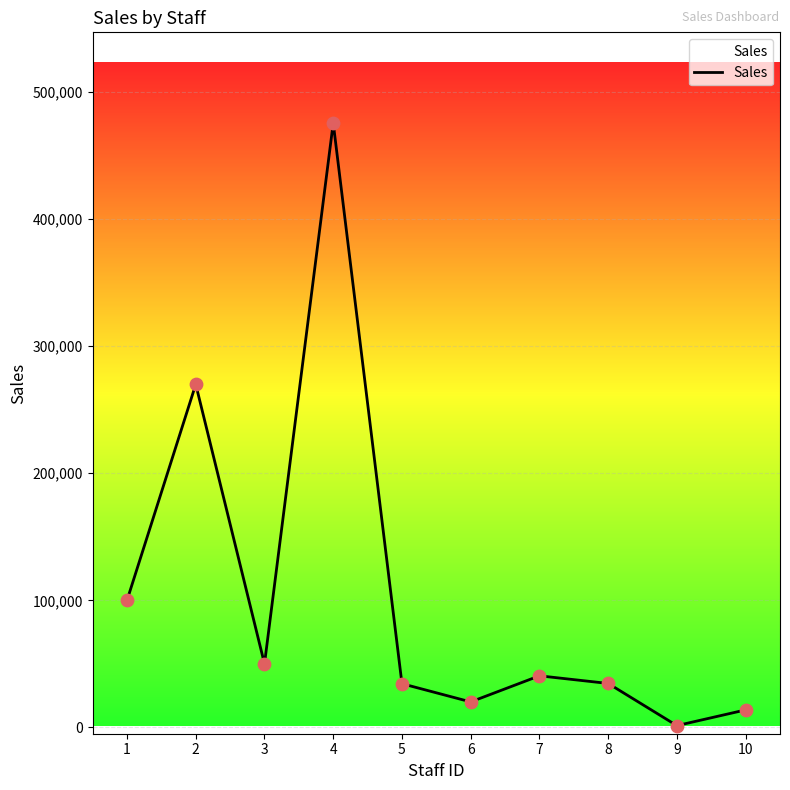

What is the change in value from 1 to 9?

-98616